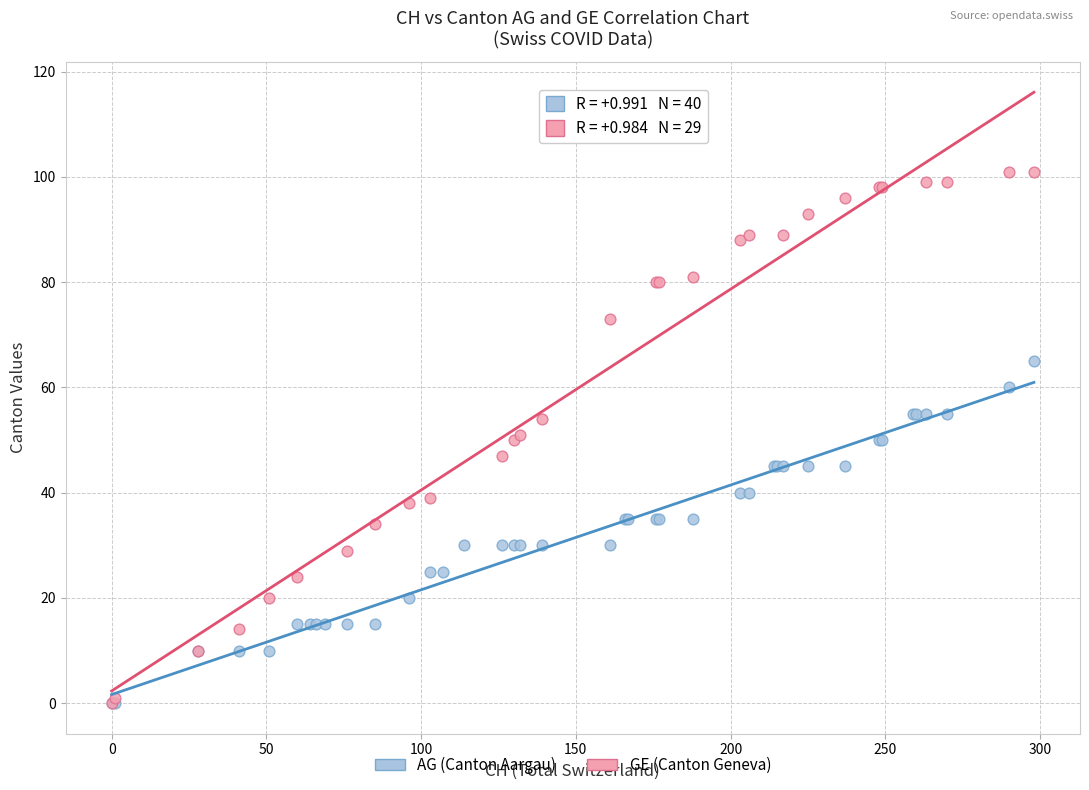

Which series has the largest Y range (max minus min)?

GE (Canton Geneva)